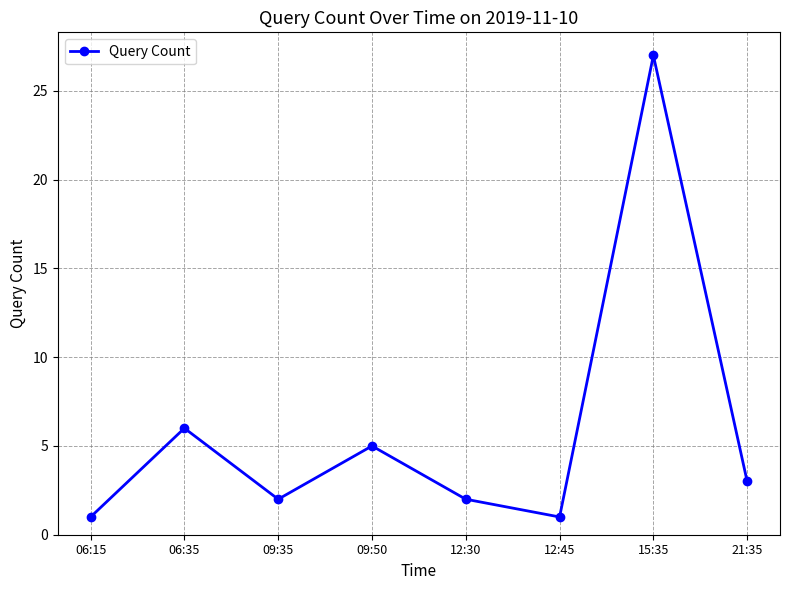

Is it true that the value at 21:35 is 3?

True